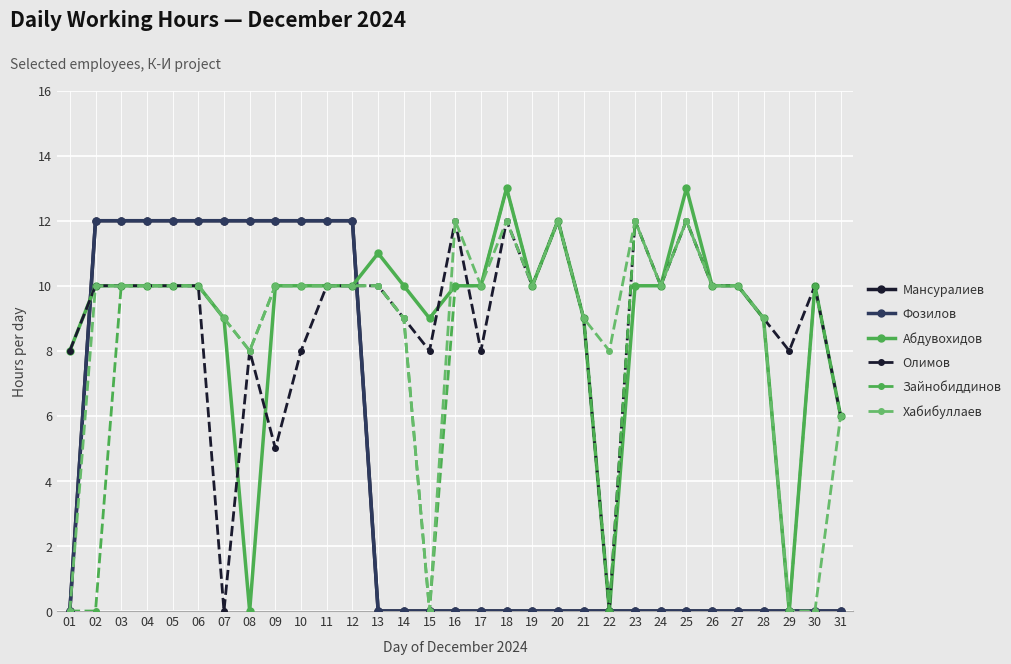

At which label does Фозилов reach its minimum?

01